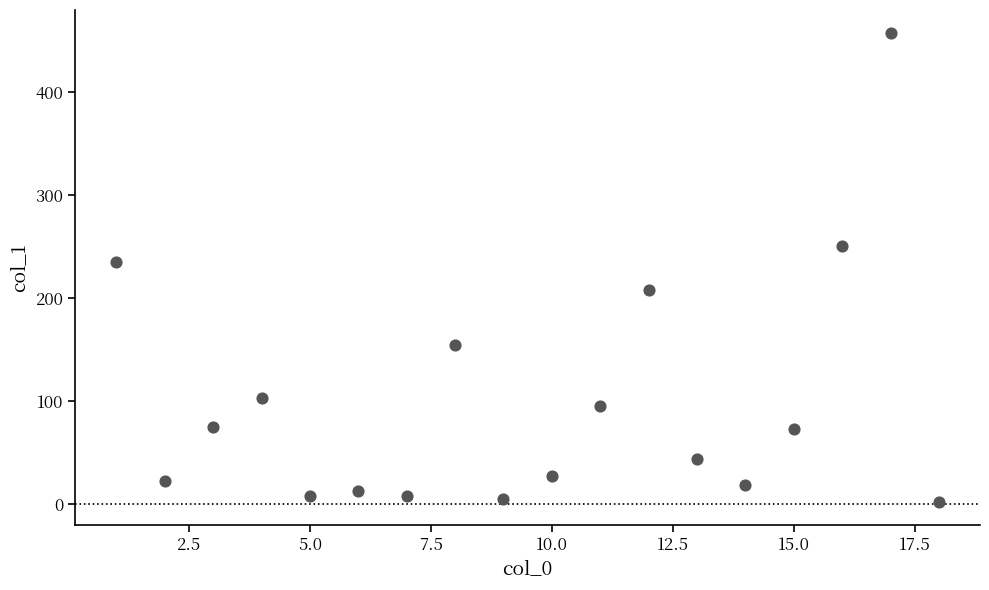

What Y value in the scatter plot is closest to 229?

235.2